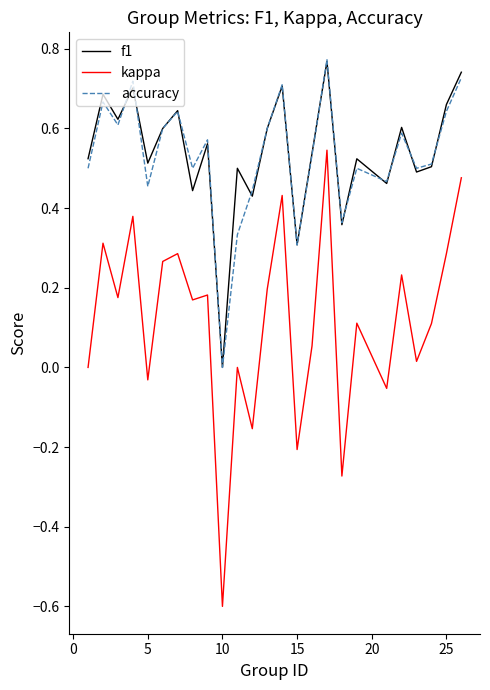

In f1, how many points are lower than both neighbors (excluding endpoints)?

9